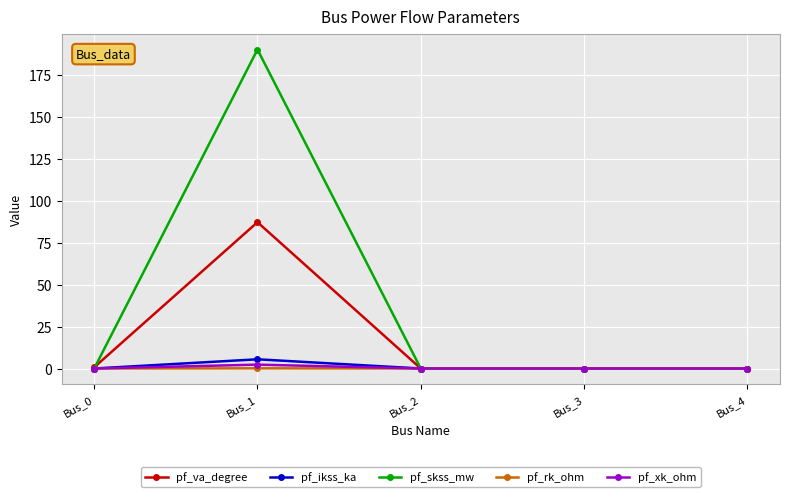

List the series in order of their peak value, lowest first.

pf_rk_ohm, pf_xk_ohm, pf_ikss_ka, pf_va_degree, pf_skss_mw